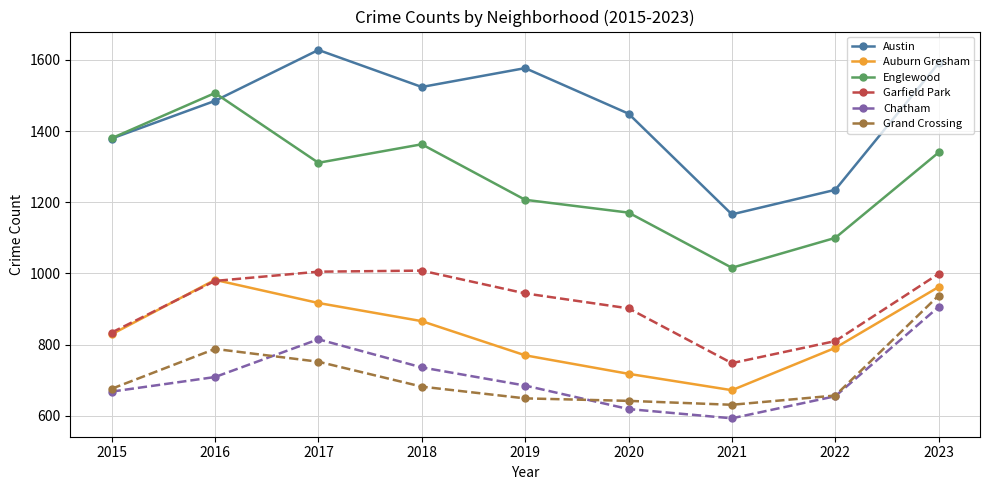

What is the value of the Garfield Park point at the 4th from the left?

1008